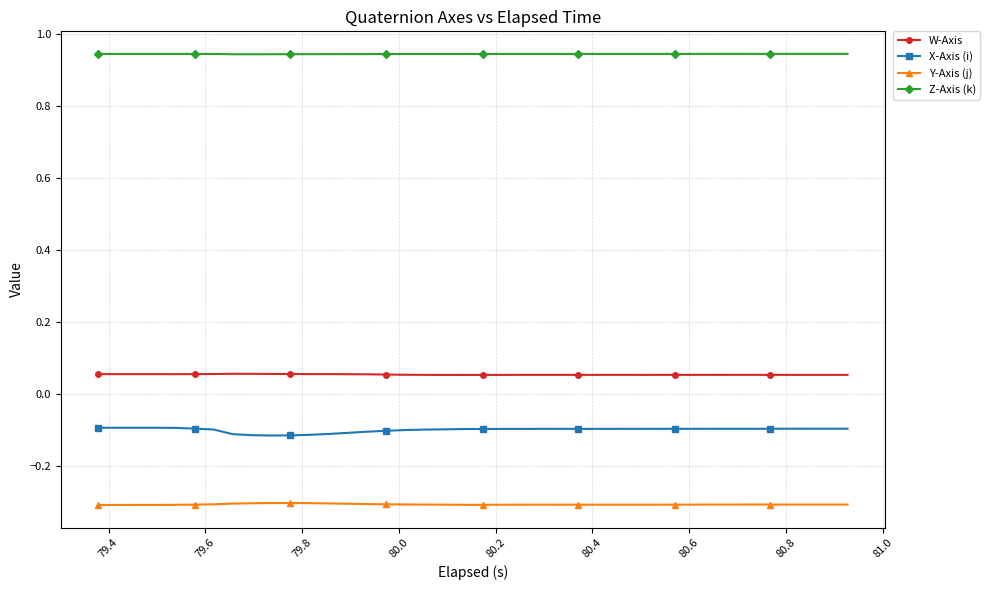

What are all the series names shown in the legend?

W-Axis, X-Axis (i), Y-Axis (j), Z-Axis (k)